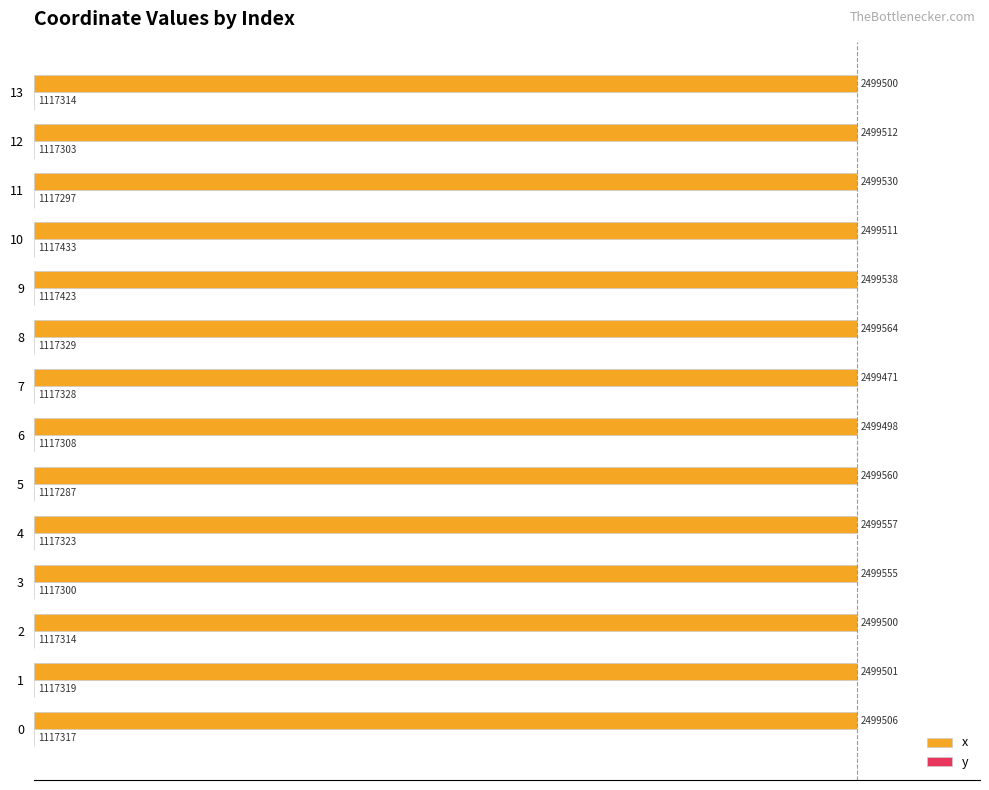

What is the total value across all series at 7?

100.0